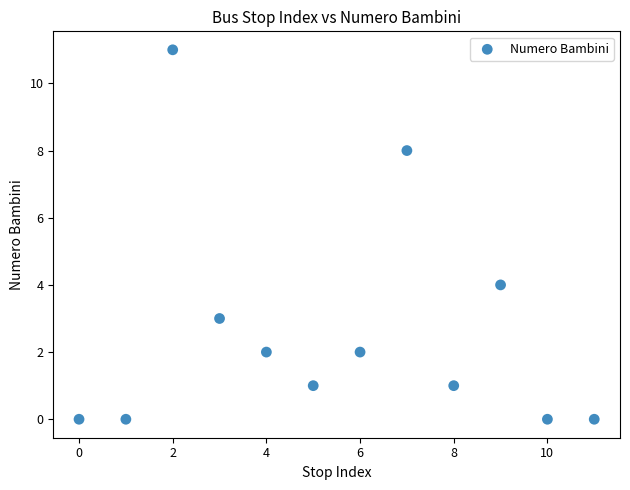

What Y value in the scatter plot is closest to 5?

4